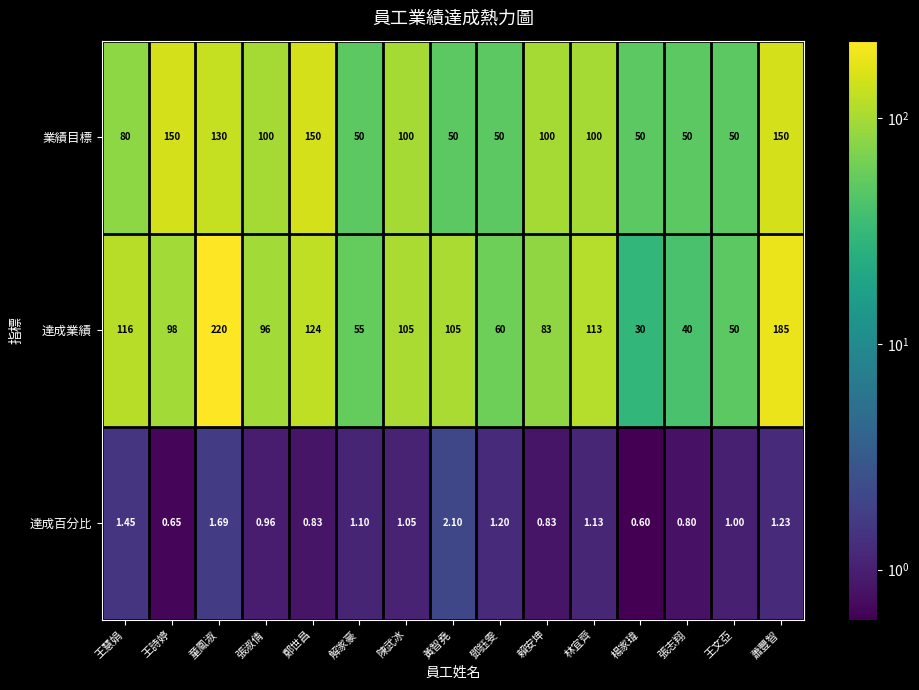

At 鄭世昌, list the series in order from largest to smallest.

業績目標, 達成業績, 達成百分比